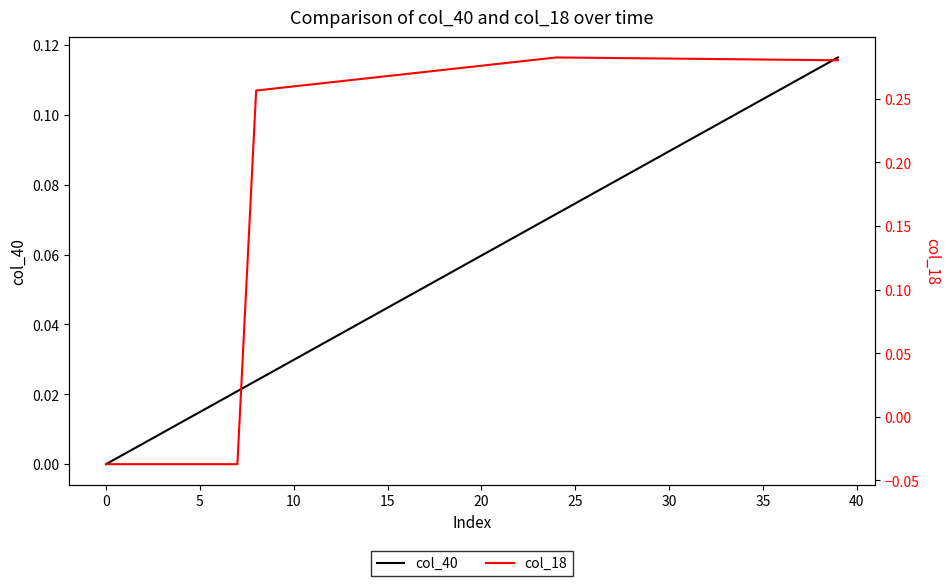

The value of col_40 at 20 is 0.1. True or false?

False